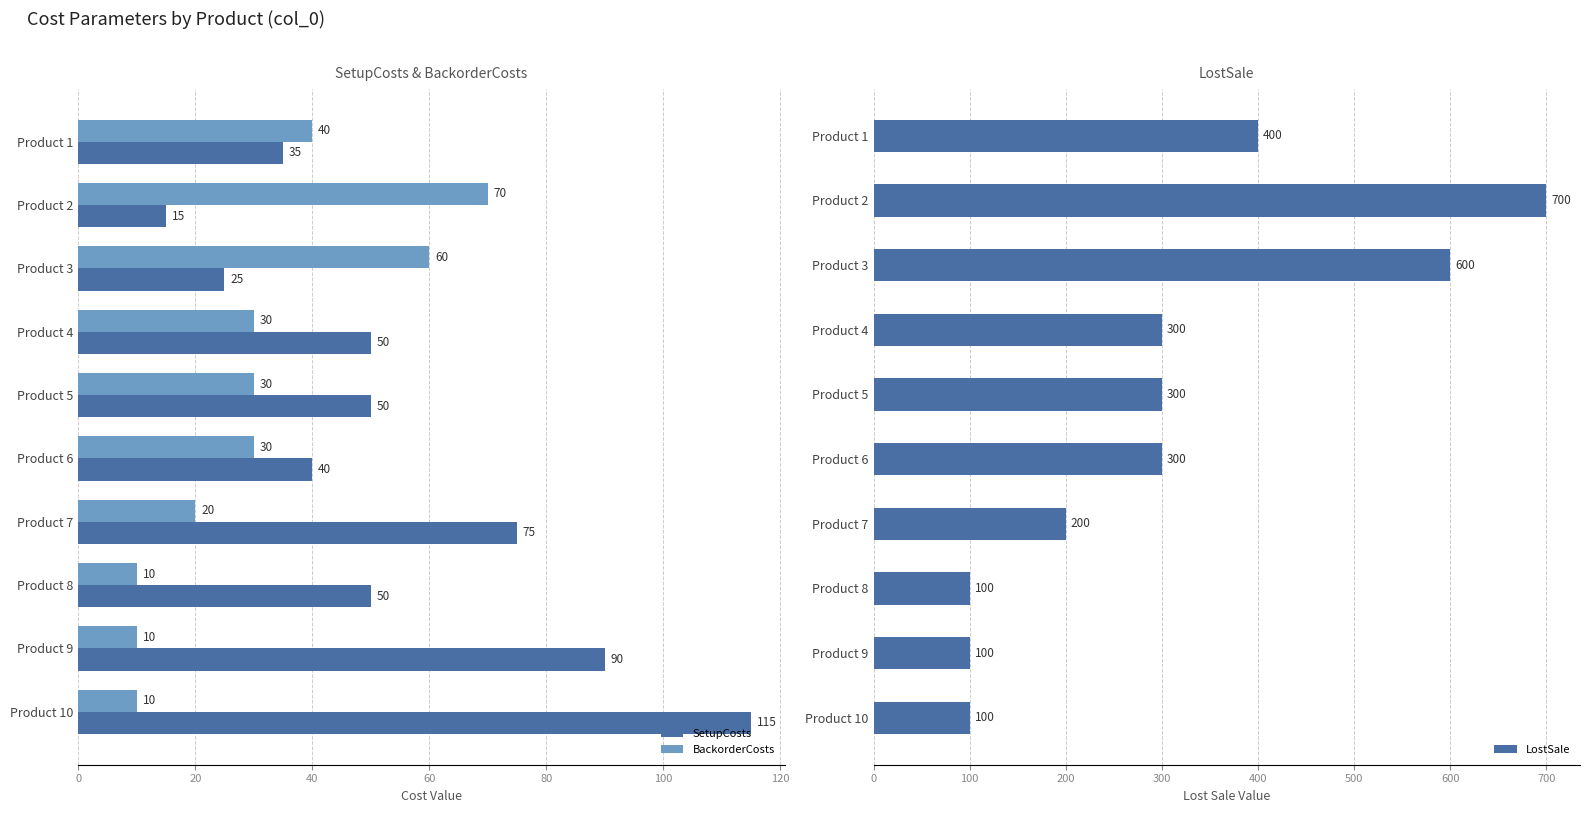

Which category has the highest value in the BackorderCosts series?

Product 2